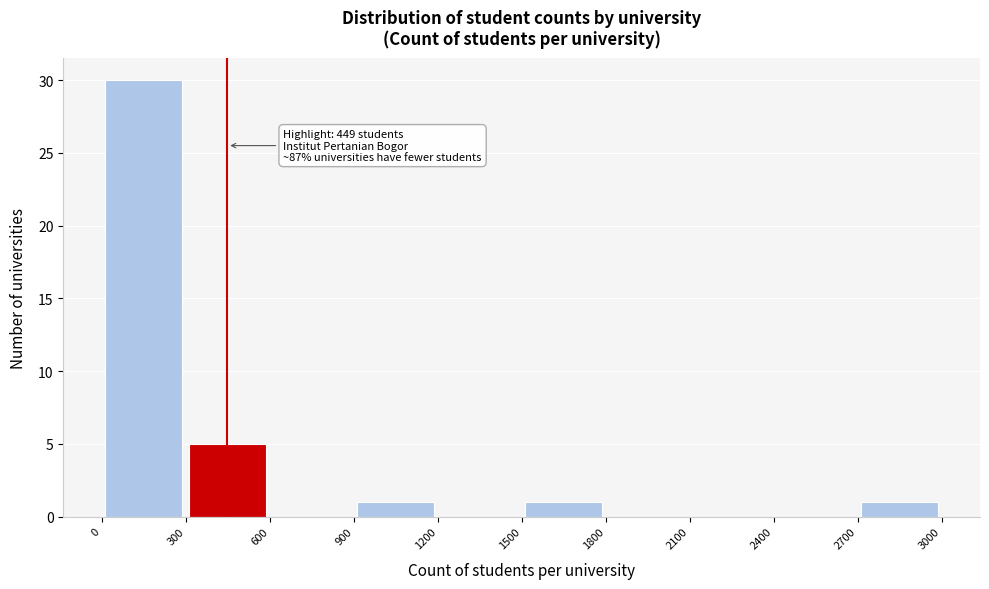

Which range on the x-axis has the tallest bar?

0 to 300